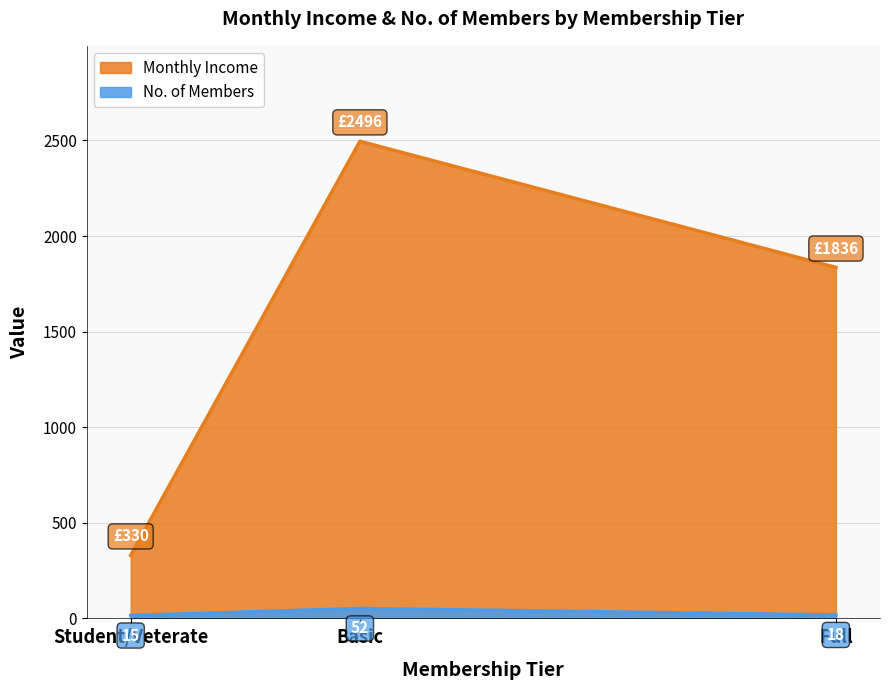

What is the approximate value of Monthly Income at Full?

1836